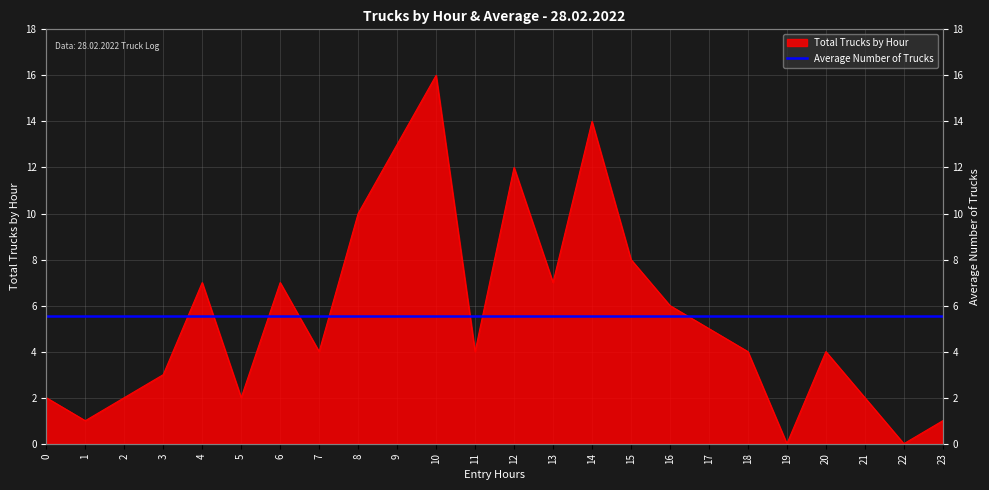

Approximately how many times larger is the value at 6 compared to 15?

0.9